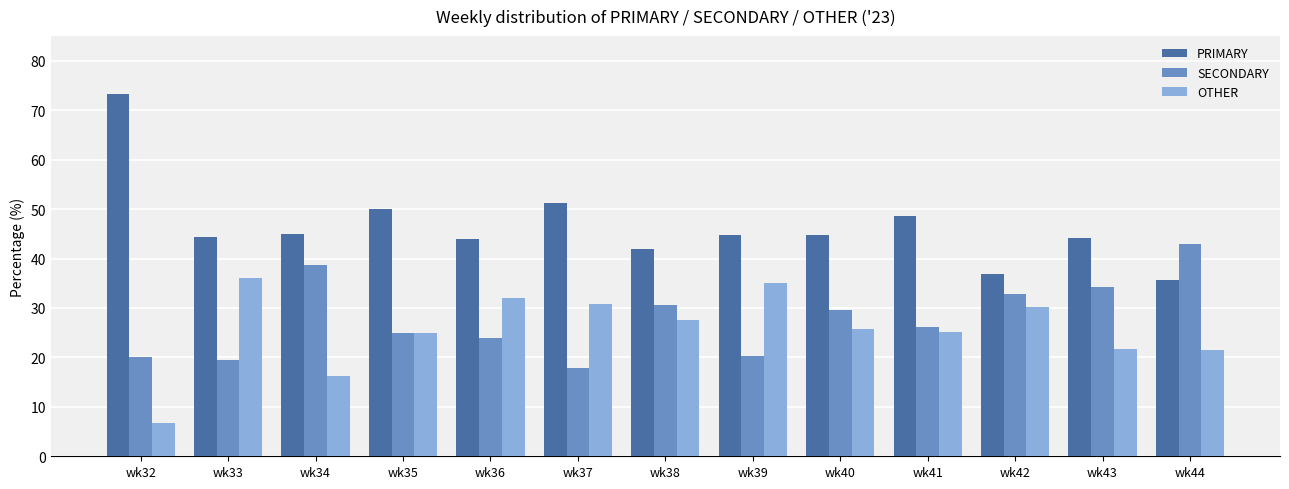

The value of PRIMARY at wk42 is 24.9. True or false?

False